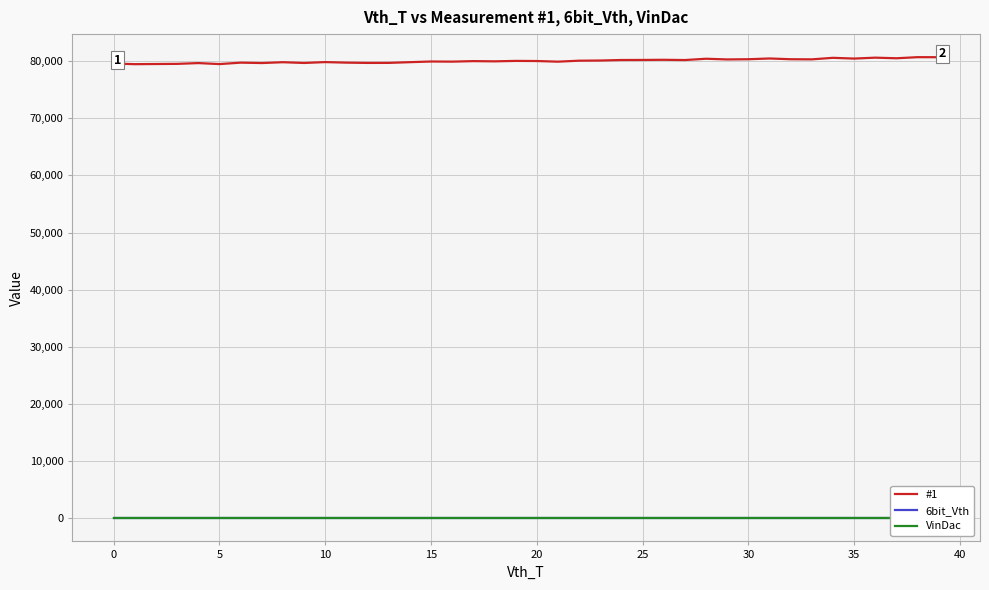

What is the highest value of the #1 series?

80697